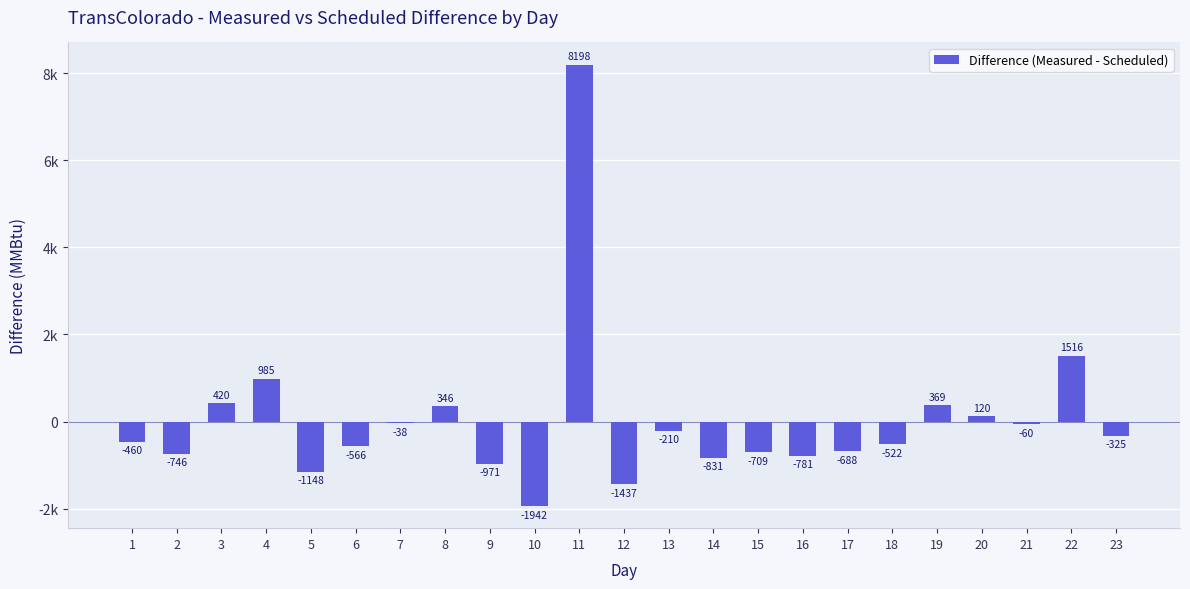

Are the bars horizontal?

No